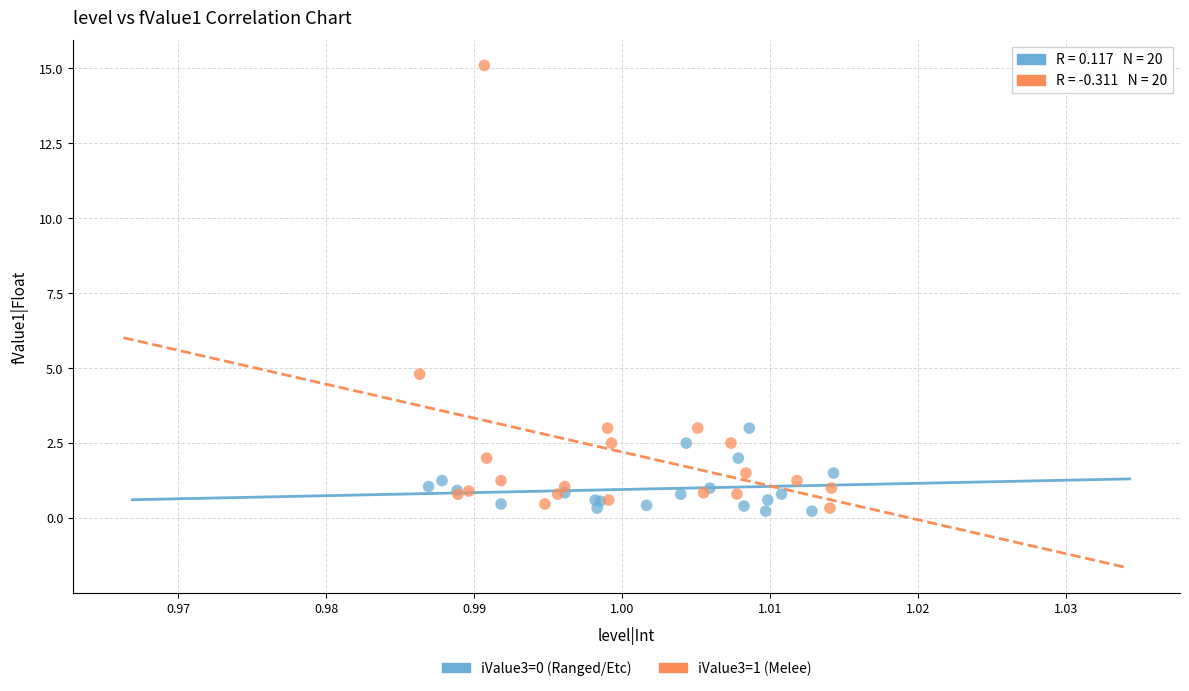

Which series contains the highest Y value?

iValue3=1 (Melee)